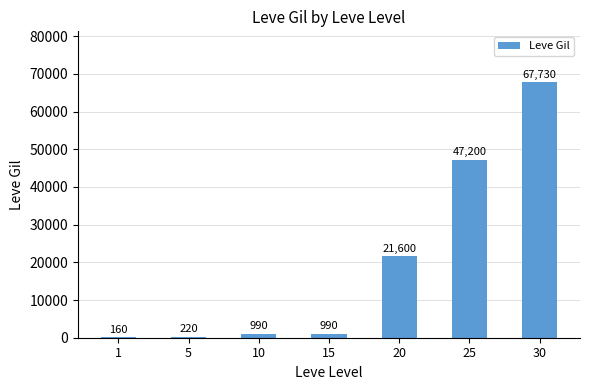

What is the greatest value displayed?

67730